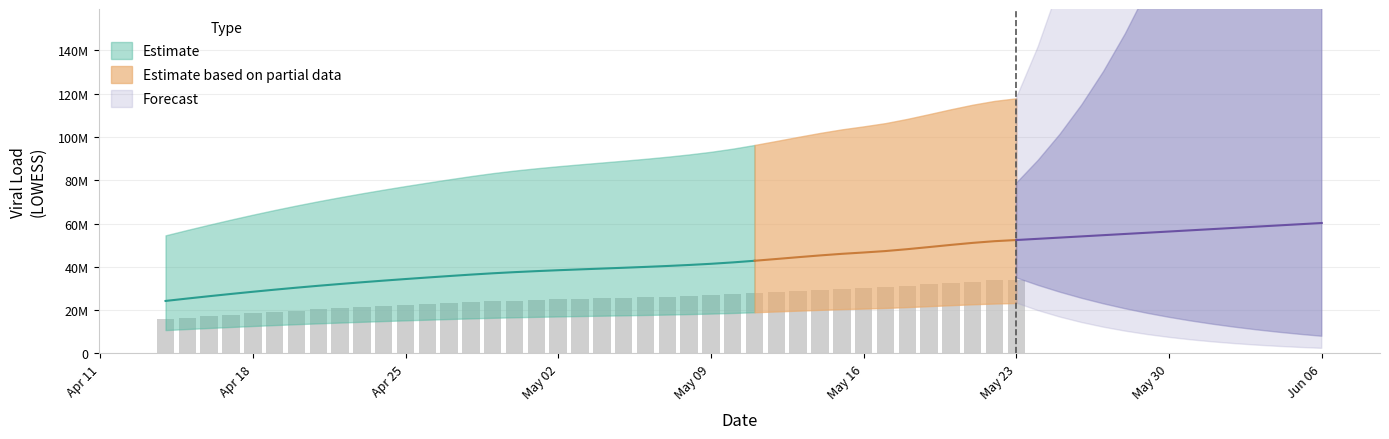

The value of lowess_data_virus at lowess_data_virus_lne is 8225944.2. True or false?

False